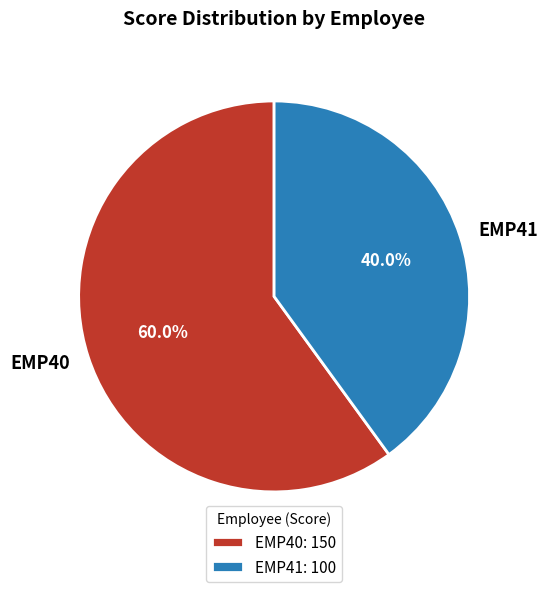

Does EMP41 account for over 50% of the chart?

No